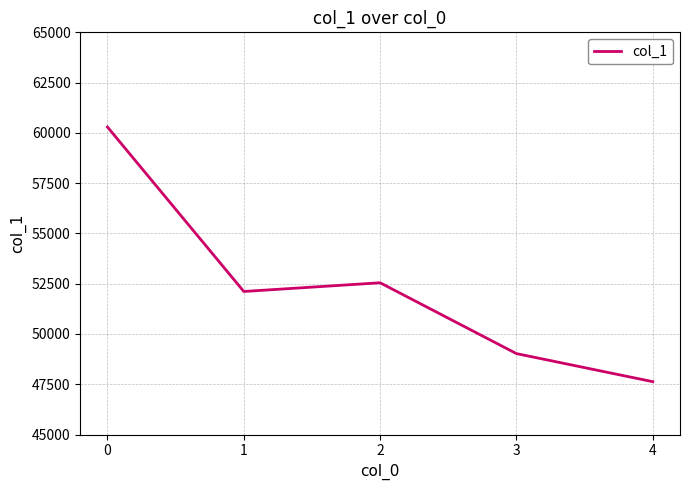

How many series are shown in this chart?

1